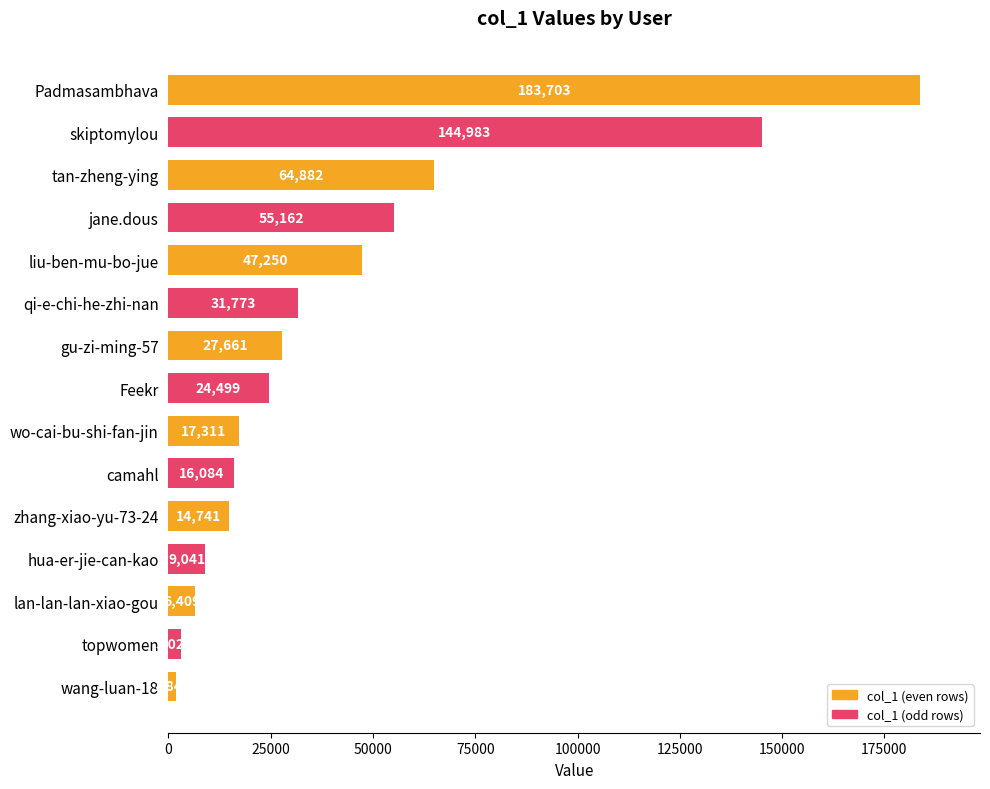

True or false: the data shows 45457 at qi-e-chi-he-zhi-nan.

False